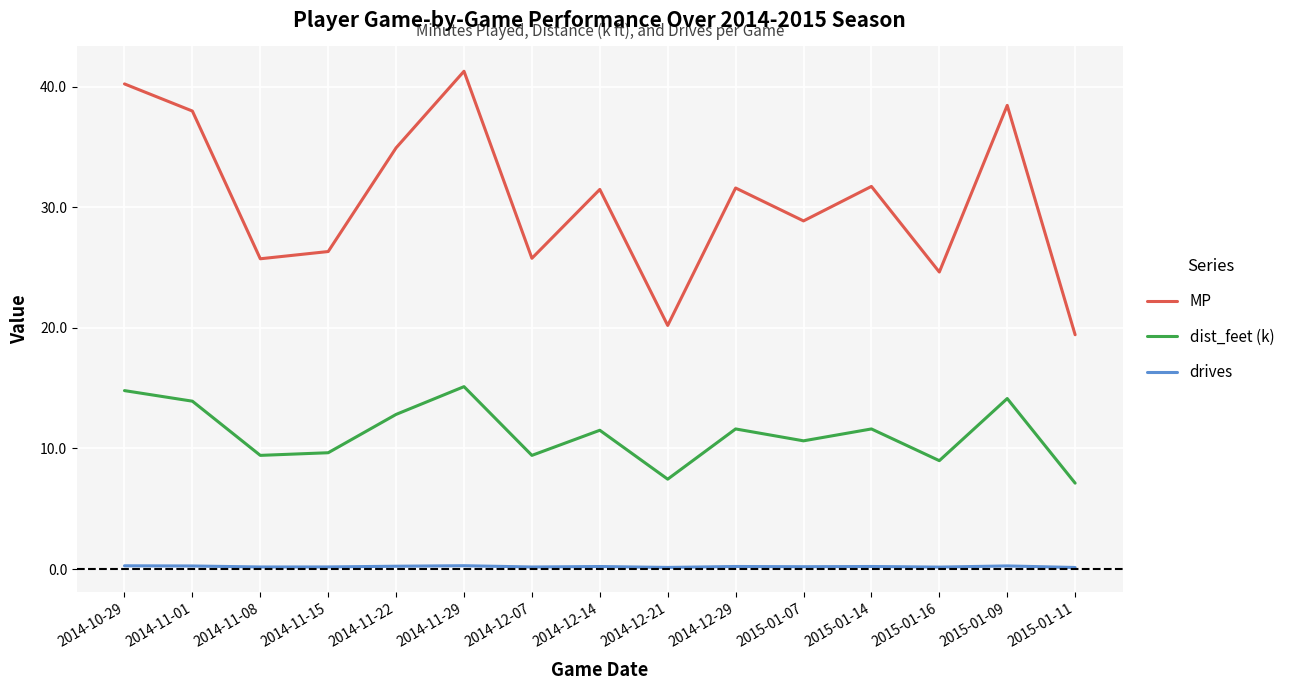

True or false: dist_feet (k) has a value of 10.6 at 2015-01-07.

True